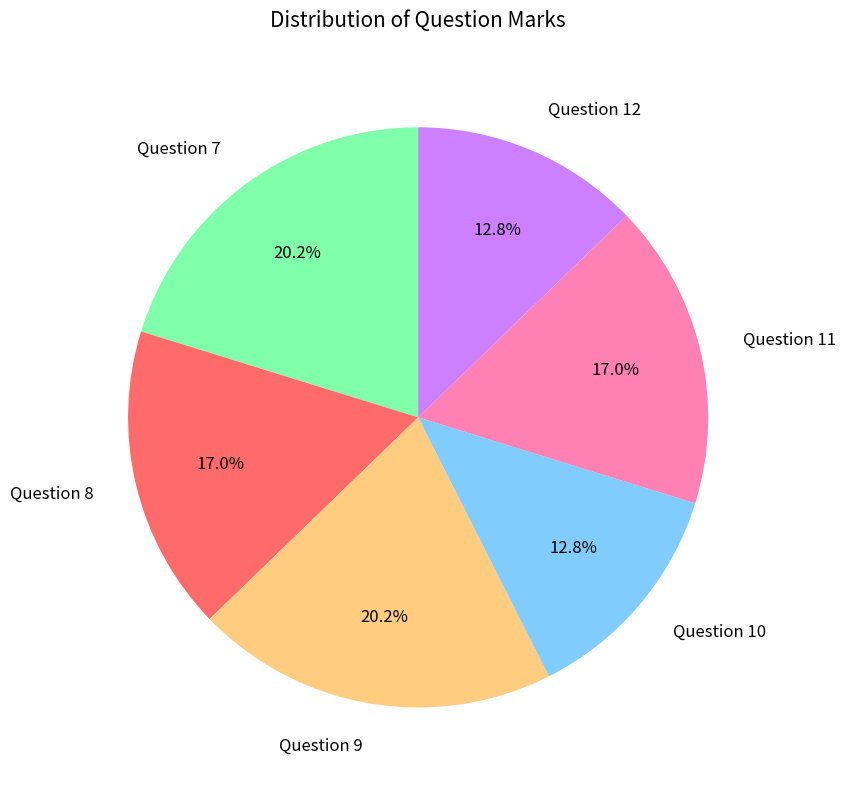

The Question 9 slice represents 11% of the pie. True or false?

False